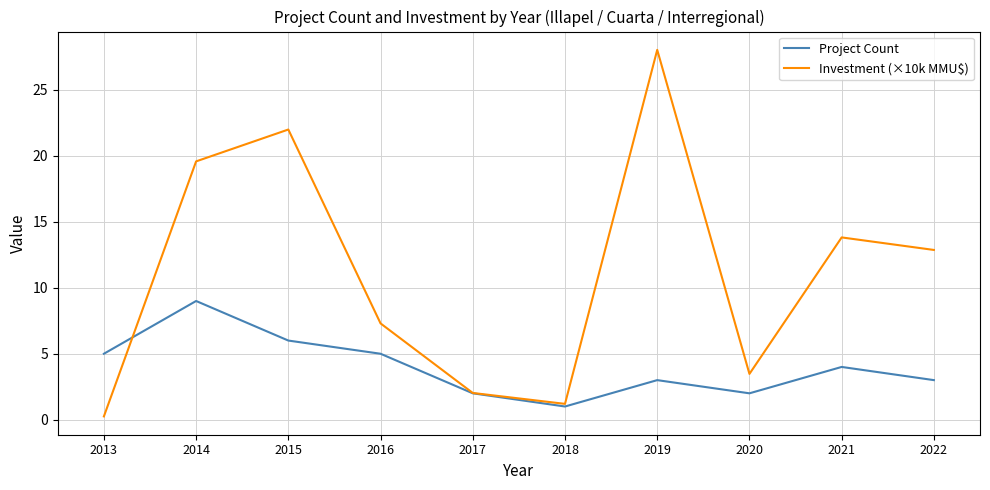

What is the difference between the Project Count values at 2018 and 2013?

4.0